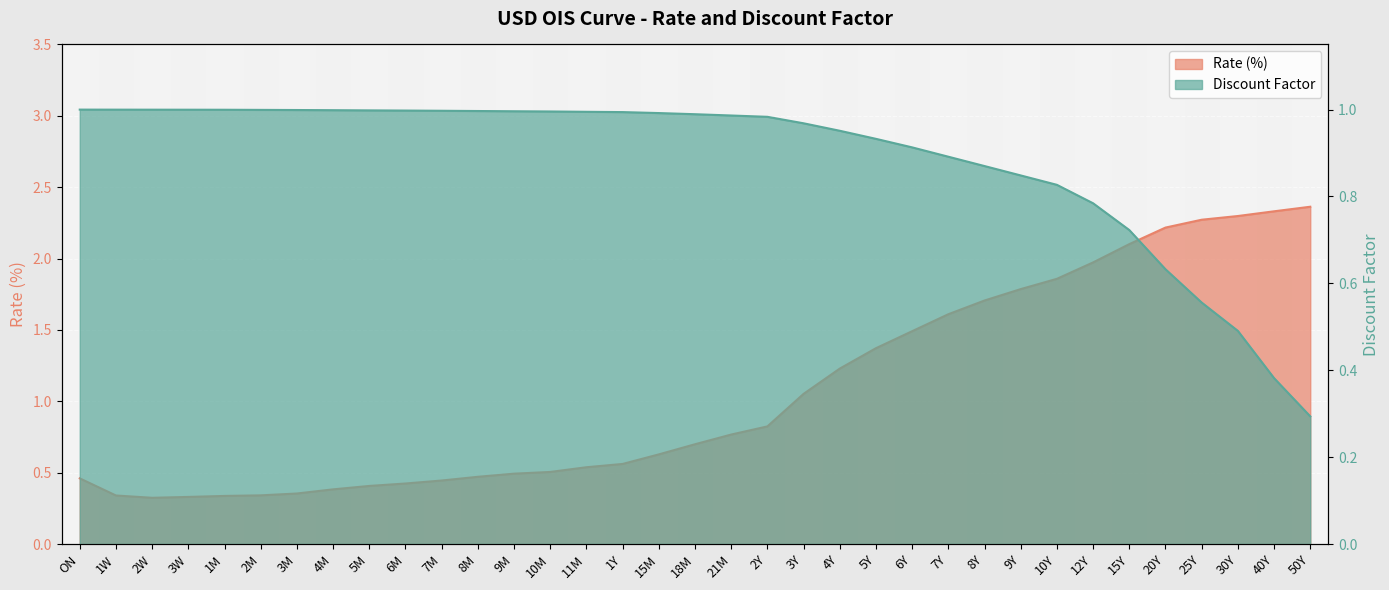

Rank the categories by Rate value from highest to lowest.

50Y, 40Y, 30Y, 25Y, 20Y, 15Y, 12Y, 10Y, 9Y, 8Y, 7Y, 6Y, 5Y, 4Y, 3Y, 2Y, 21M, 18M, 15M, 1Y, 11M, 10M, 9M, 8M, ON, 7M, 6M, 5M, 4M, 3M, 2M, 1W, 1M, 3W, 2W